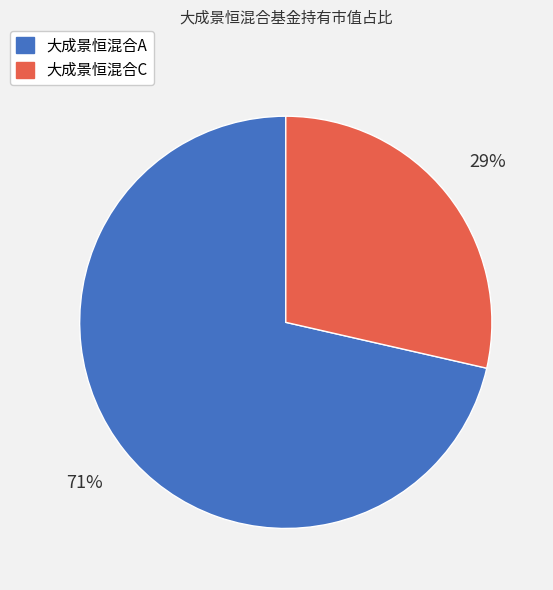

To the nearest percent, what is the average slice percentage?

50%